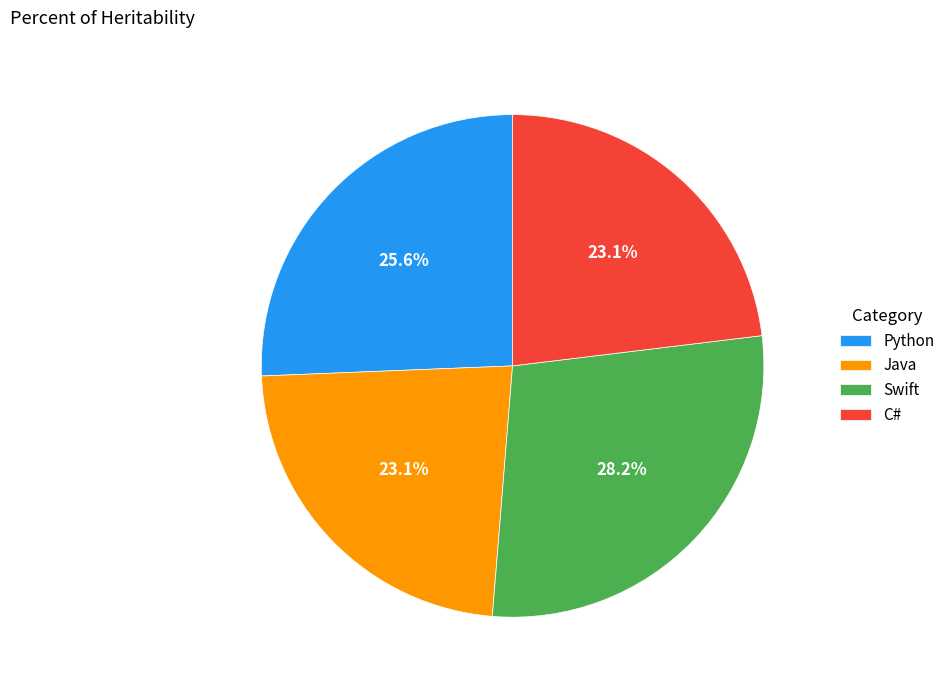

How many slices are in this pie chart?

4